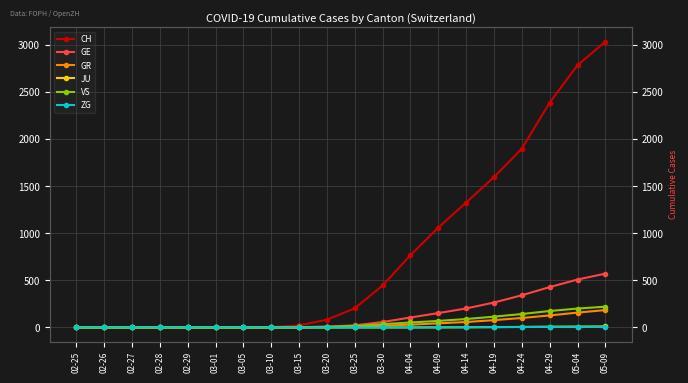

At which label does CH first exceed 203?

03-30